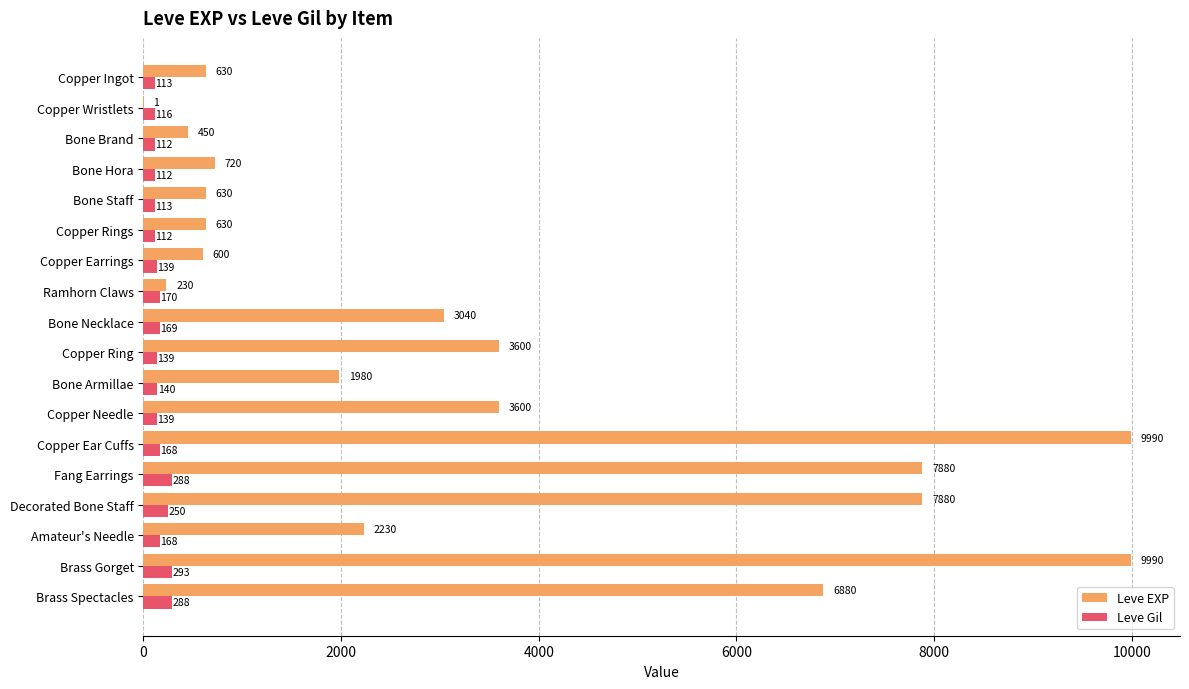

Read the Leve Gil value at Copper Ring, to the nearest 5.

140